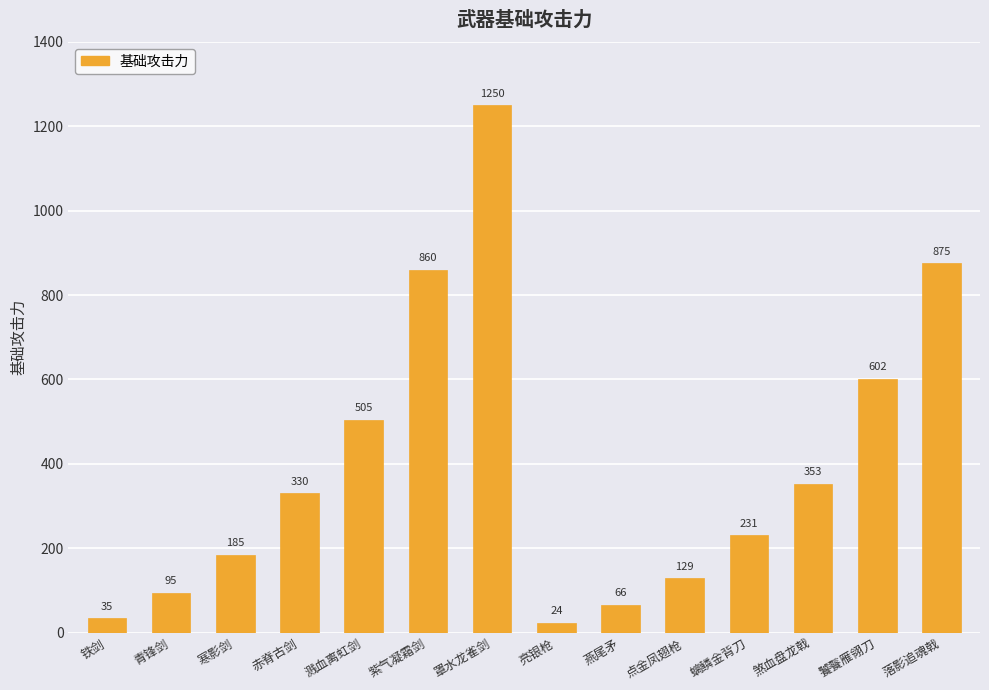

What is the approximate value at 紫气凝霜剑?

860